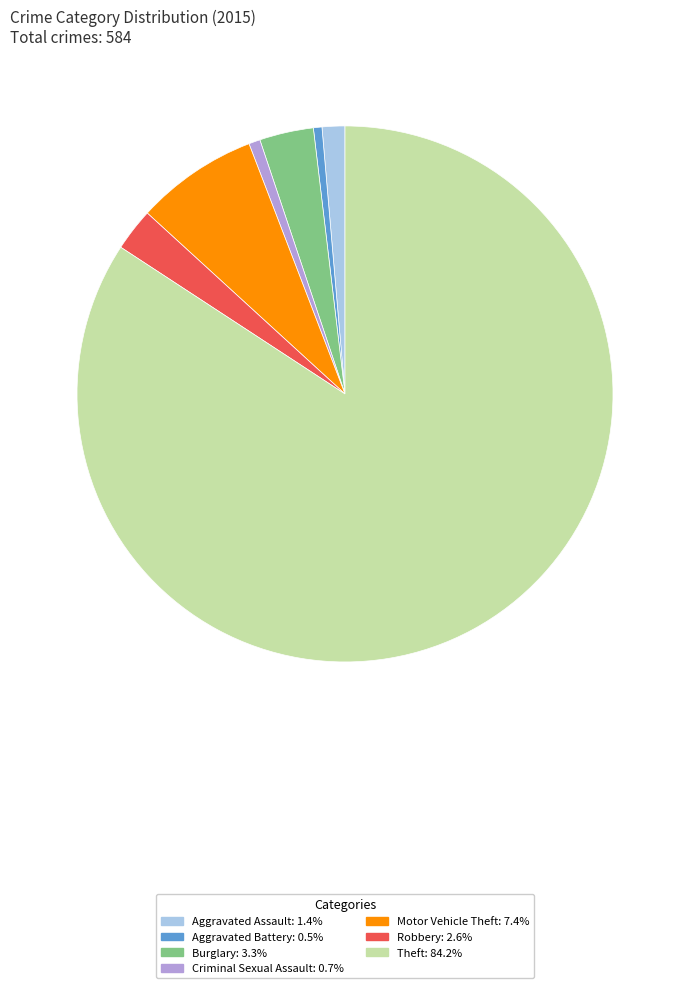

Is there any slice that represents more than half of the pie?

Yes